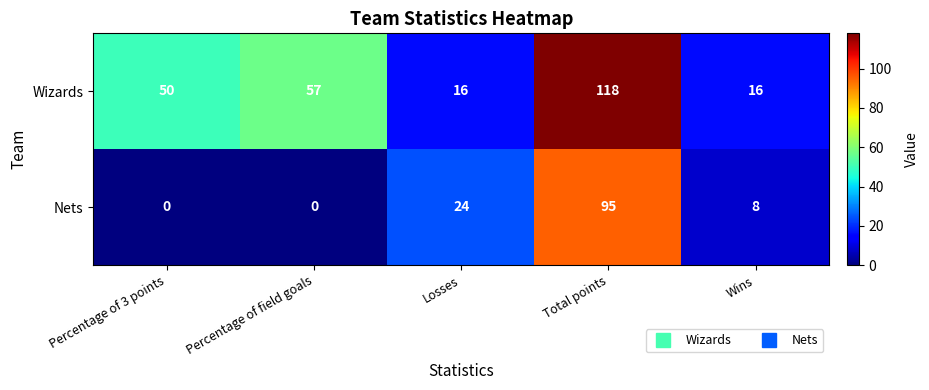

How many data points in Nets are less than 8?

2